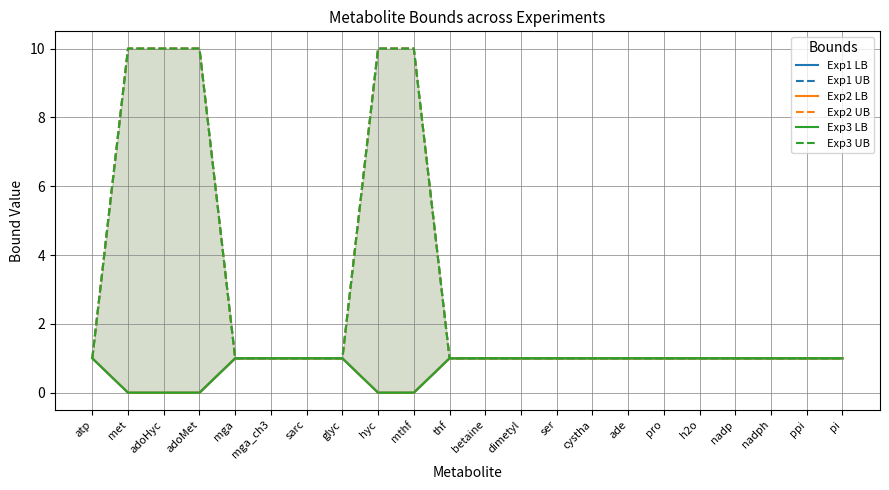

At which label is Exp3 LB closest to 0?

met